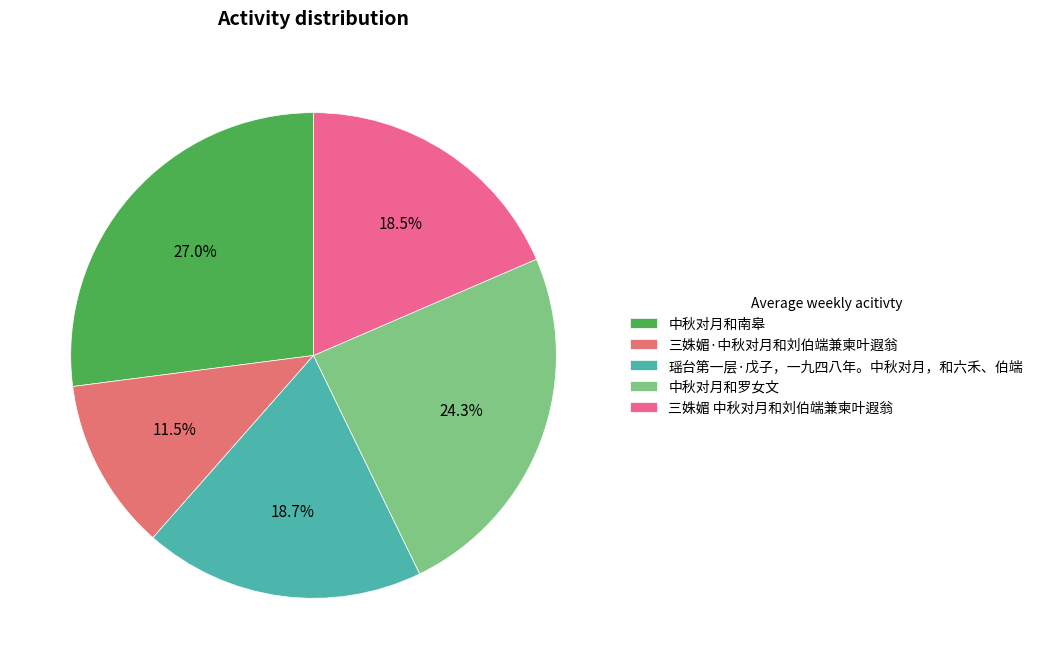

Combined, do 瑶台第一层·戊子，一九四八年。中秋对月，和六禾、伯端 and 中秋对月和罗女文 account for over 50%?

No